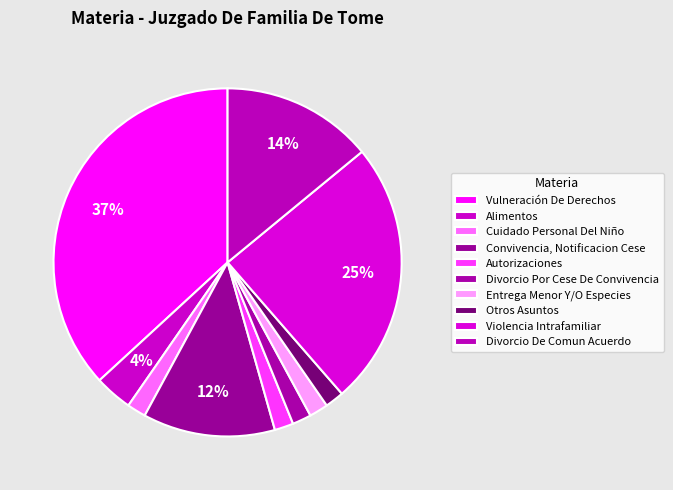

To the nearest percent, what is the average slice percentage?

10%